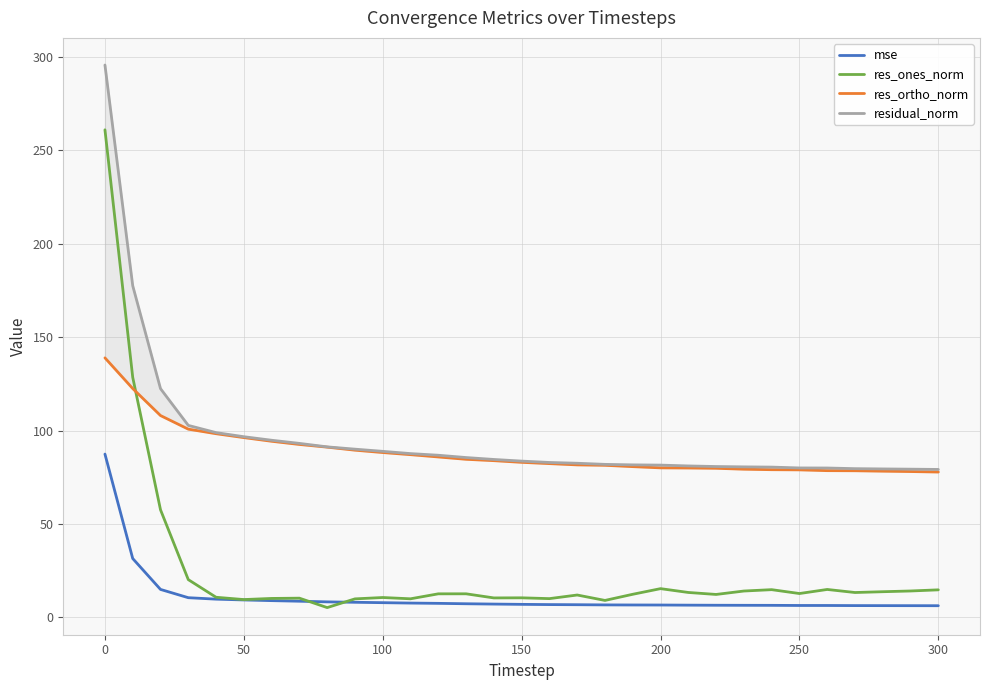

Is it true that mse equals 9.4 at 50?

True